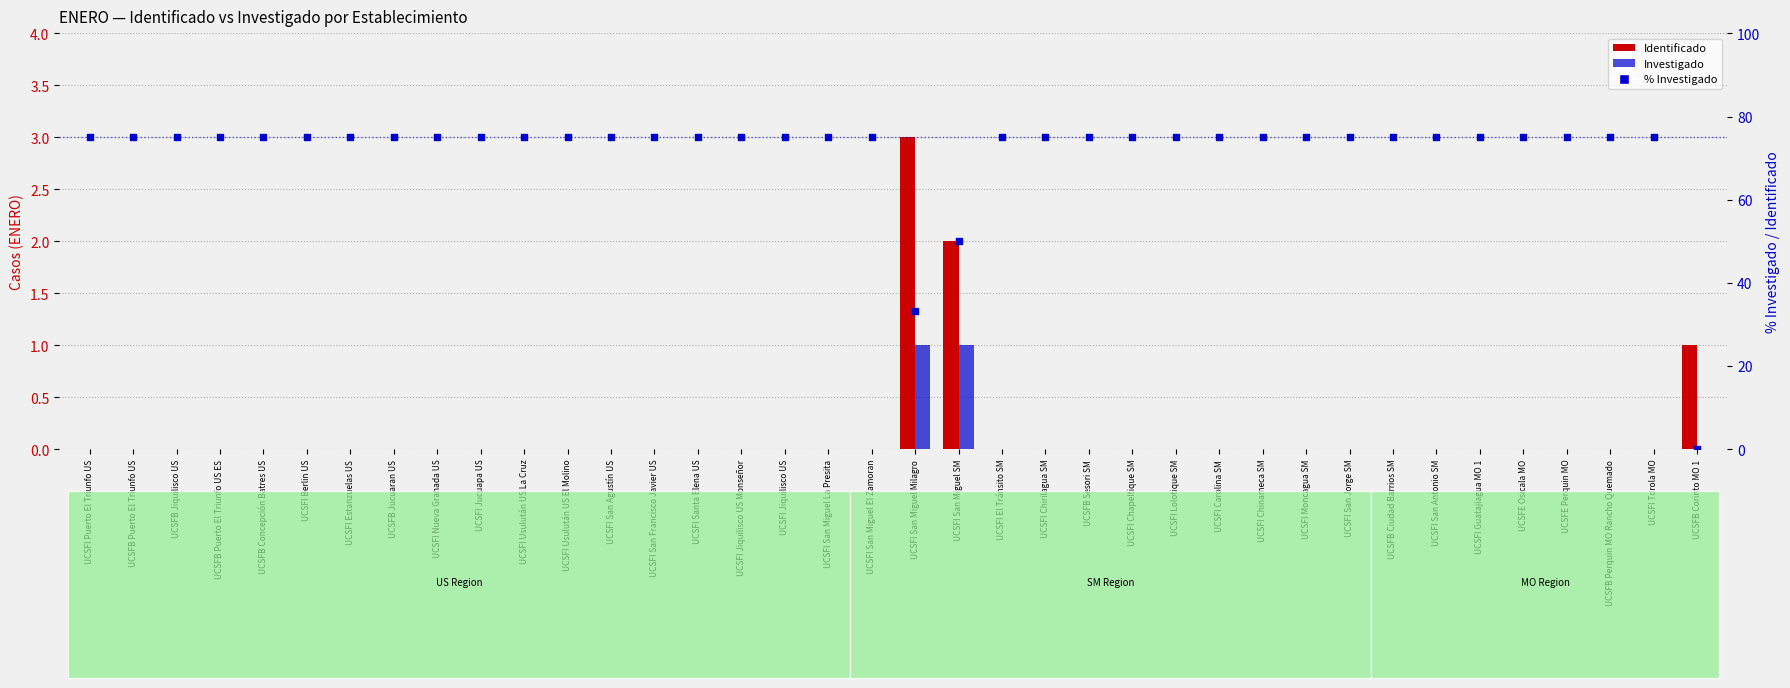

Which series has the widest spread of Y values?

% Investigado